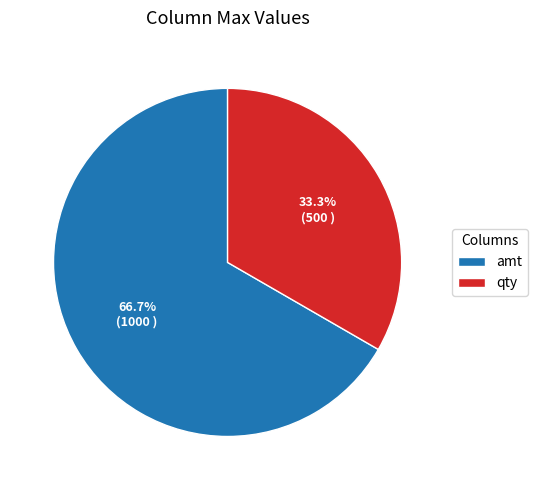

Which category has the smallest portion of the pie?

qty